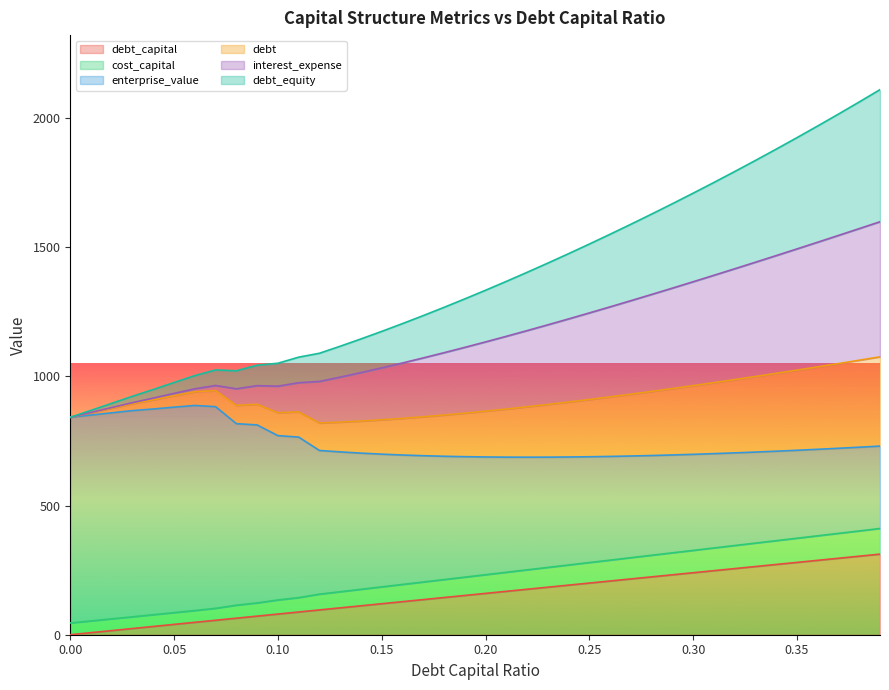

What is the total value across all series at 0.35?

1924.5